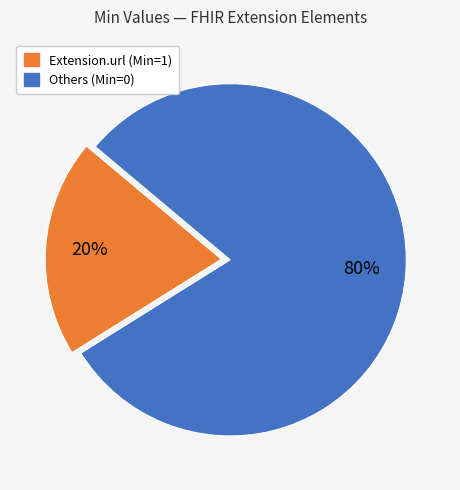

Does any single category account for the majority?

Yes